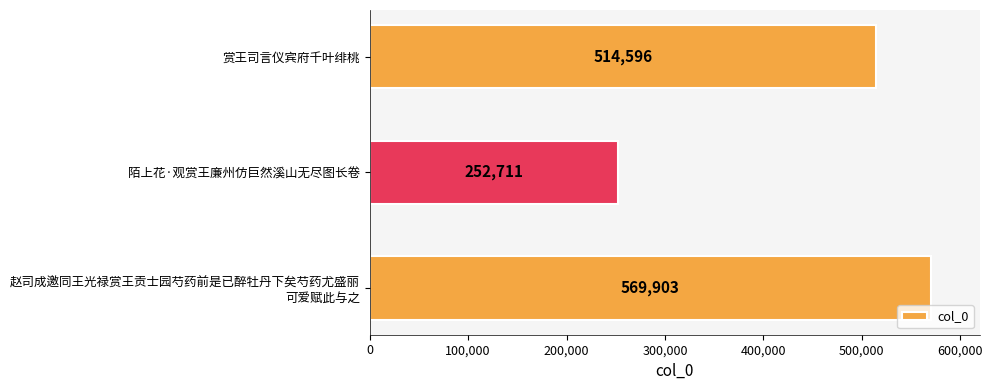

Between 赏王司言仪宾府千叶绯桃 and 陌上花·观赏王廉州仿巨然溪山无尽图长卷, which is larger?

赏王司言仪宾府千叶绯桃